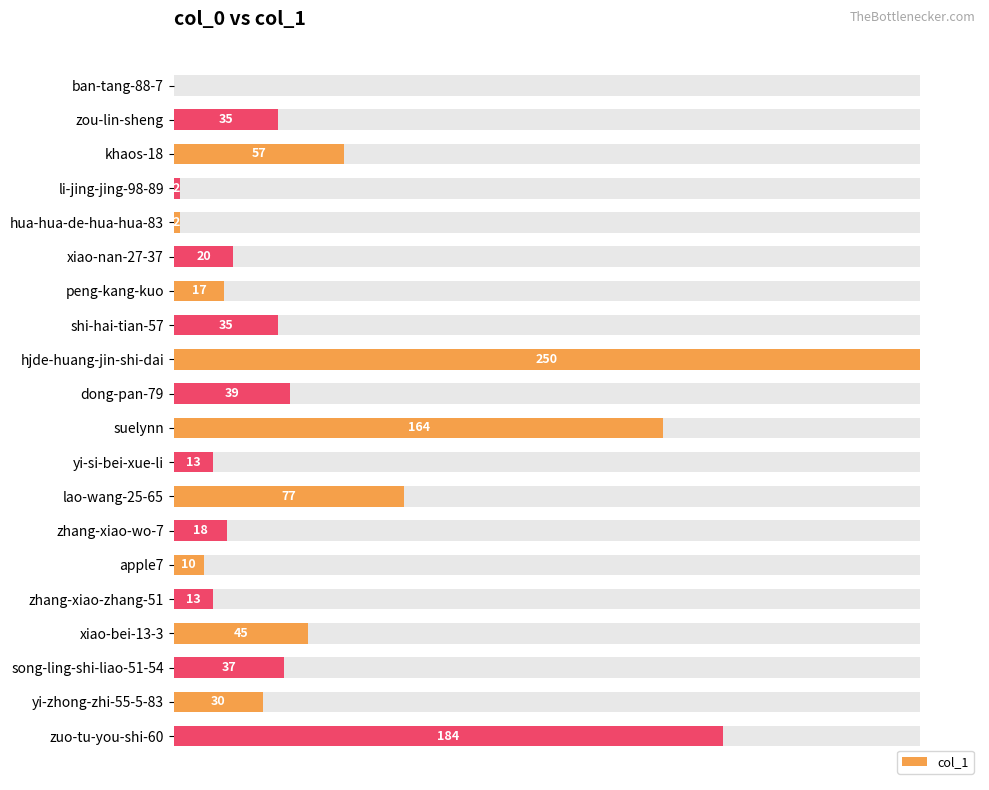

What is the average value?

52